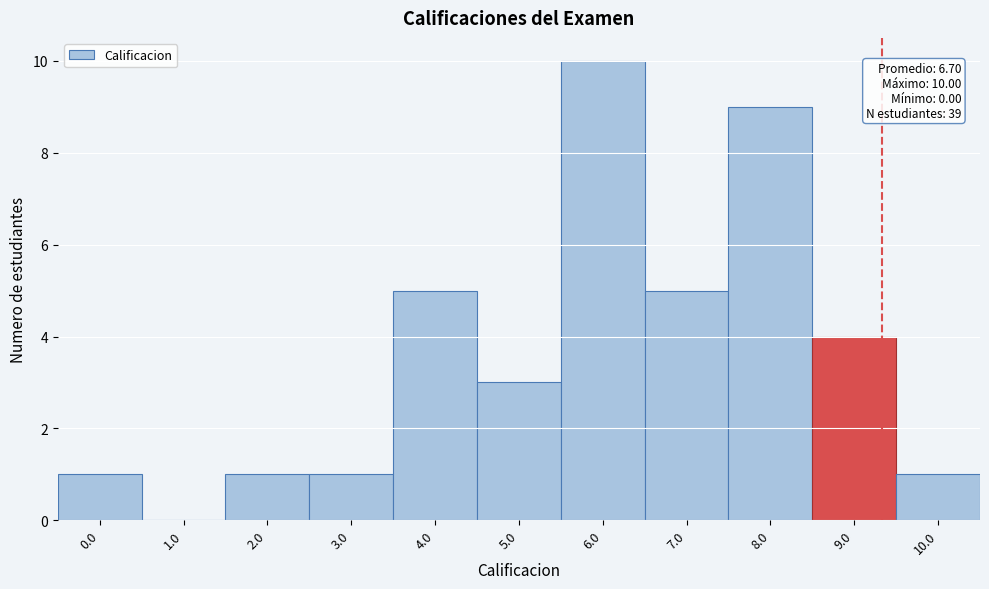

Reading left to right, extract all data points from this chart.

0.0=1	1.0=0	2.0=1	3.0=1	4.0=5	5.0=3	6.0=10	7.0=5	8.0=9	9.0=4	10.0=1